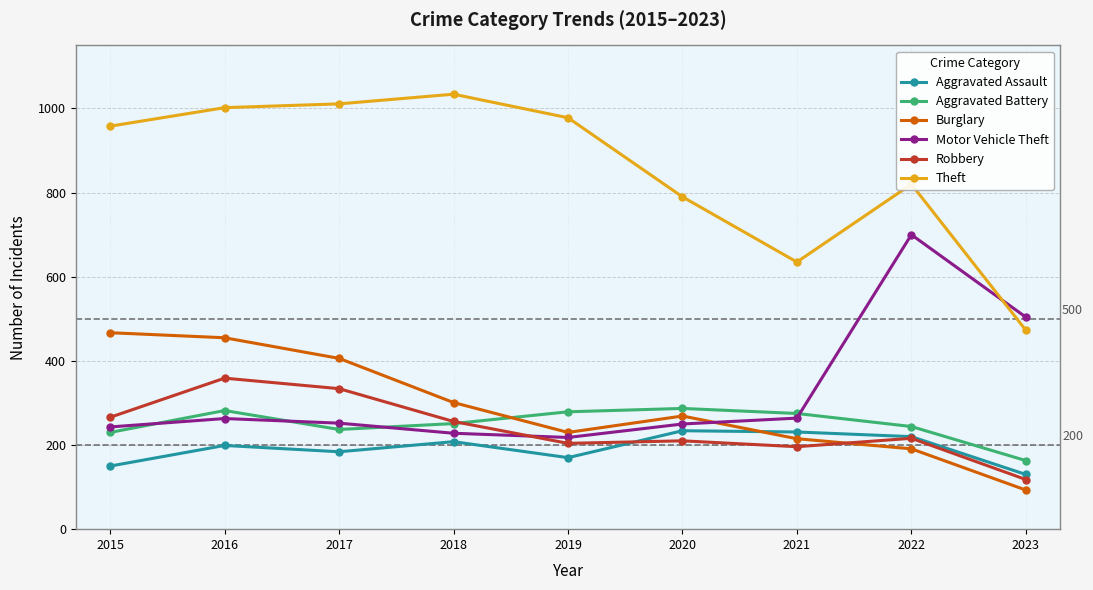

Rank the series by their maximum value, from lowest to highest.

Aggravated Assault, Aggravated Battery, Robbery, Burglary, Motor Vehicle Theft, Theft